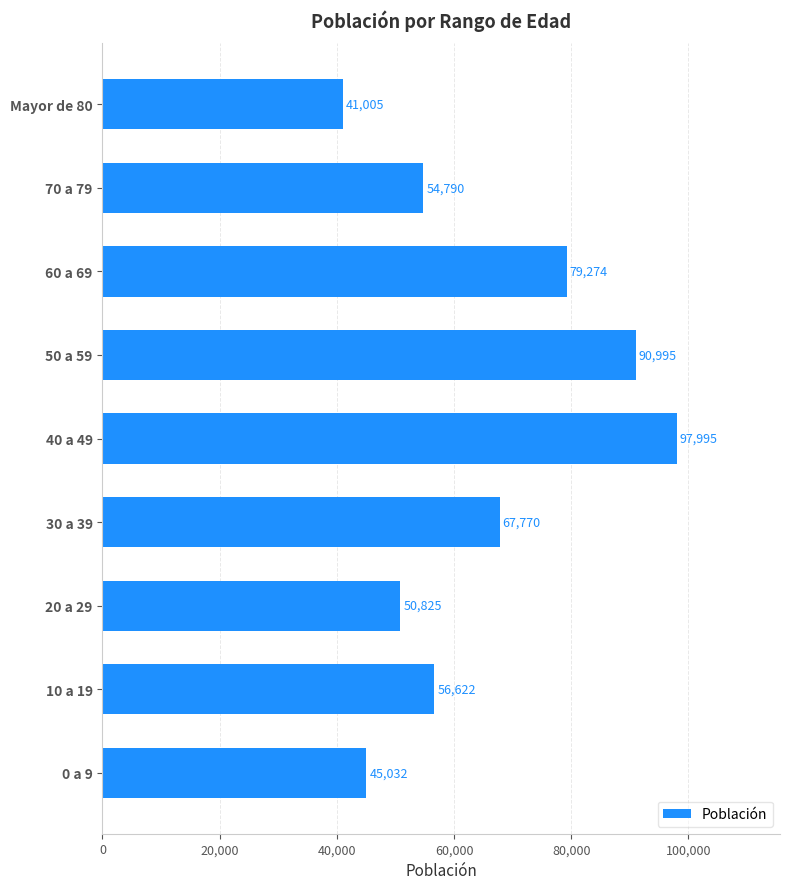

What is the difference between the maximum and minimum values?

56990